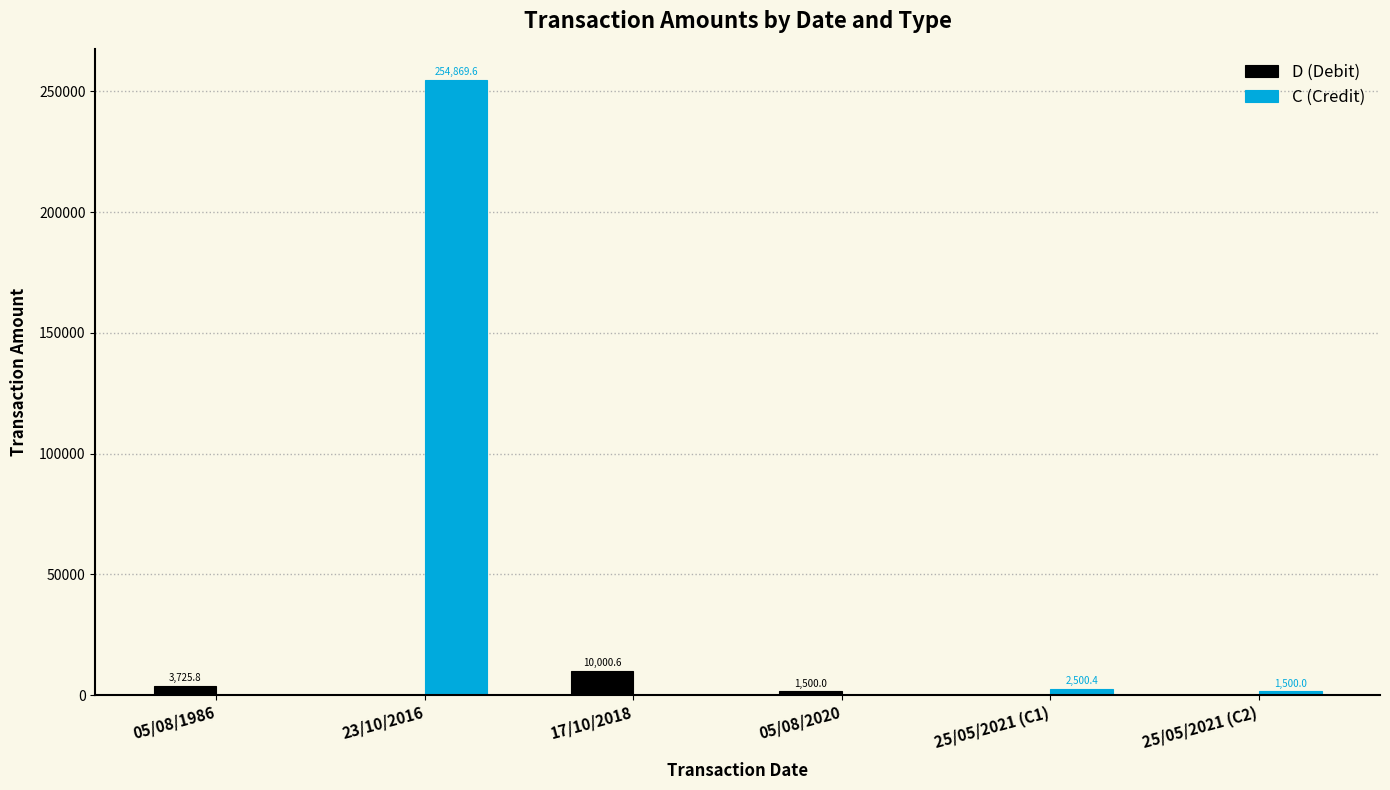

How many positive values does the C (Credit) series have?

3